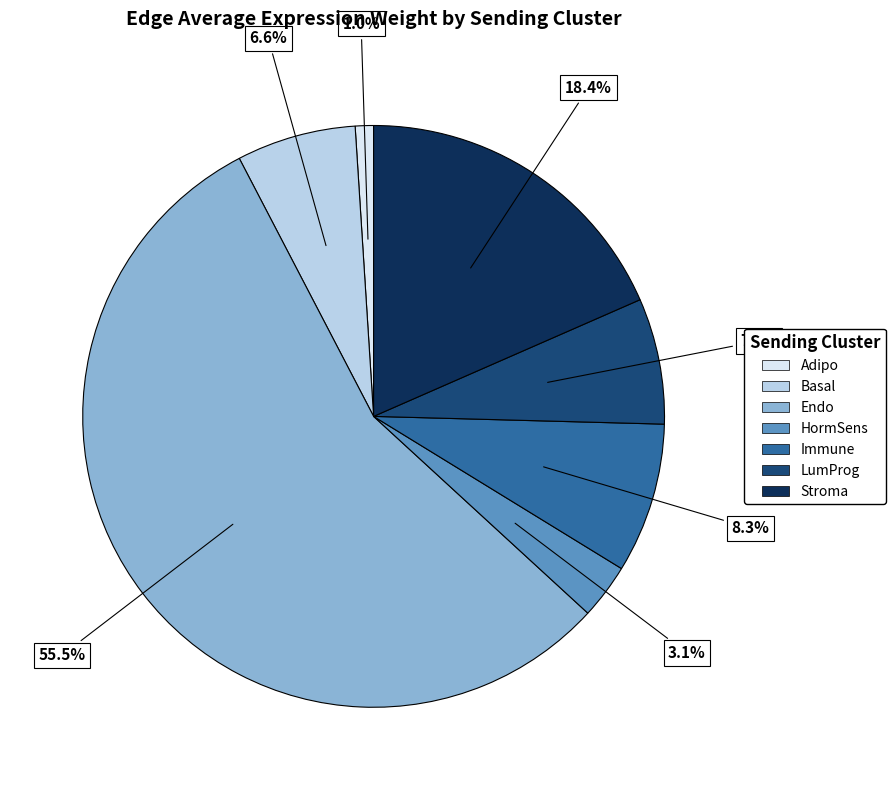

The Endo slice represents 66% of the pie. True or false?

False